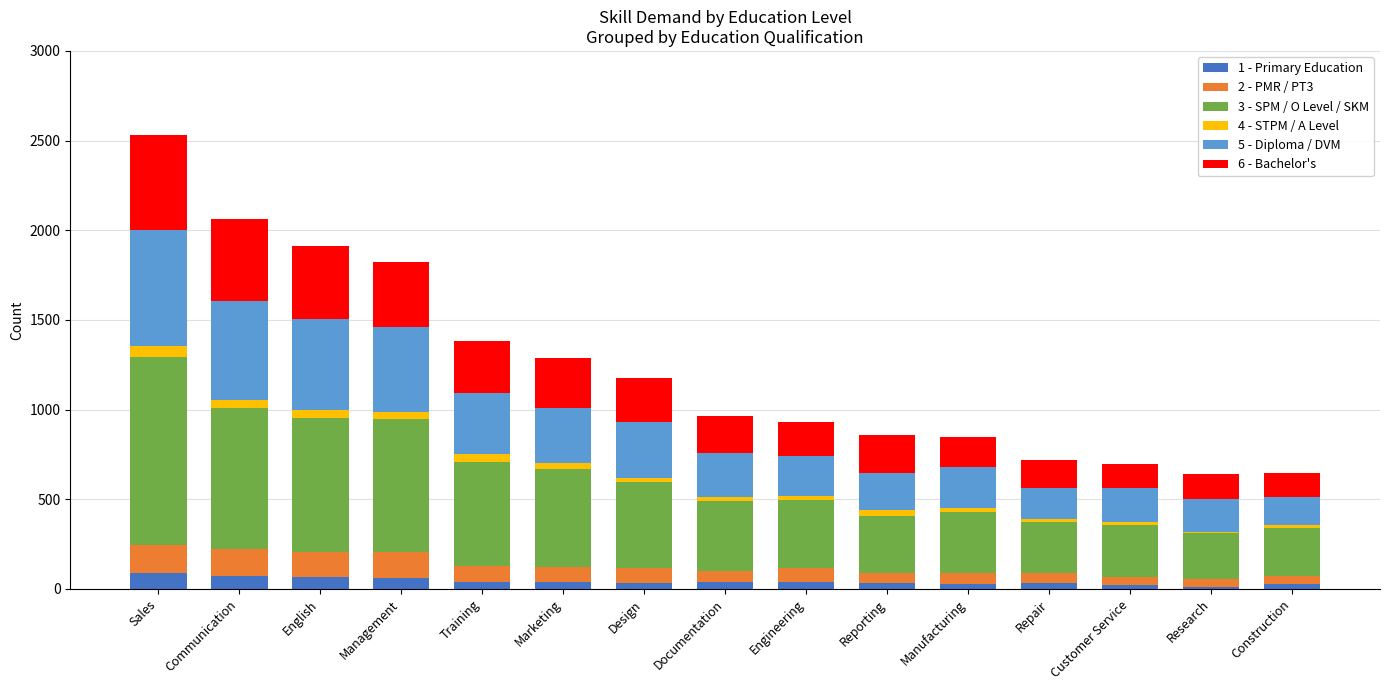

At which category is the sum across all series the highest?

Sales